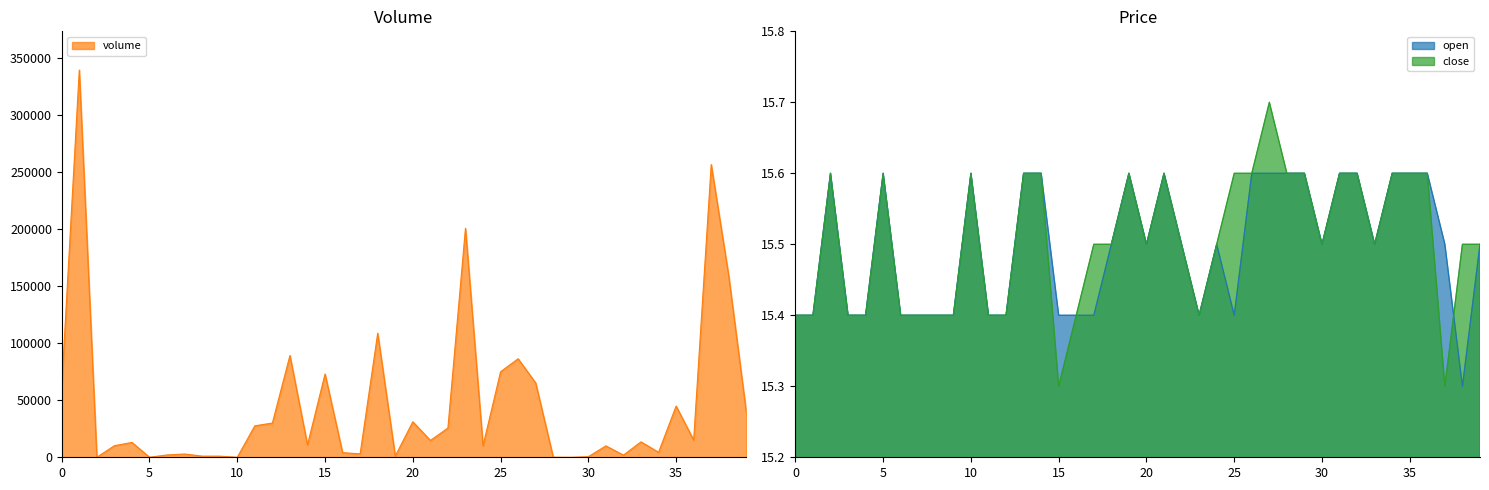

True or false: close has a value of 15.6 at 5.

True